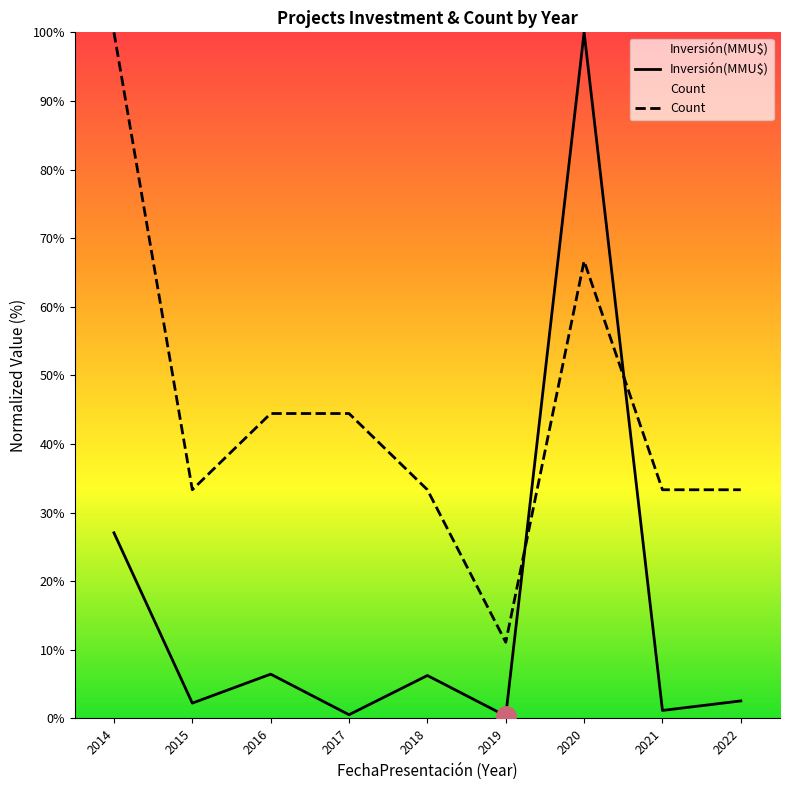

How many lines are shown in the chart?

2